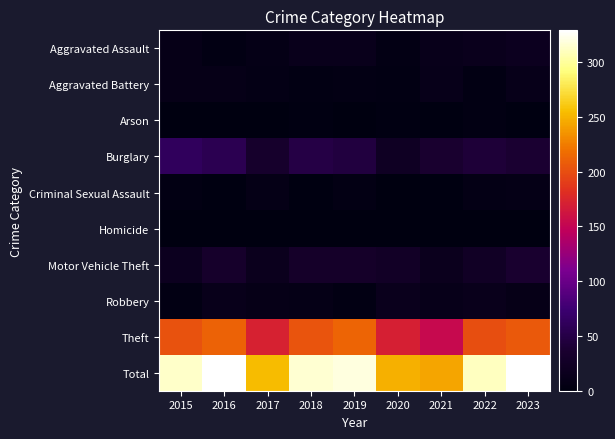

At how many categories does at least one series exceed 246?

8